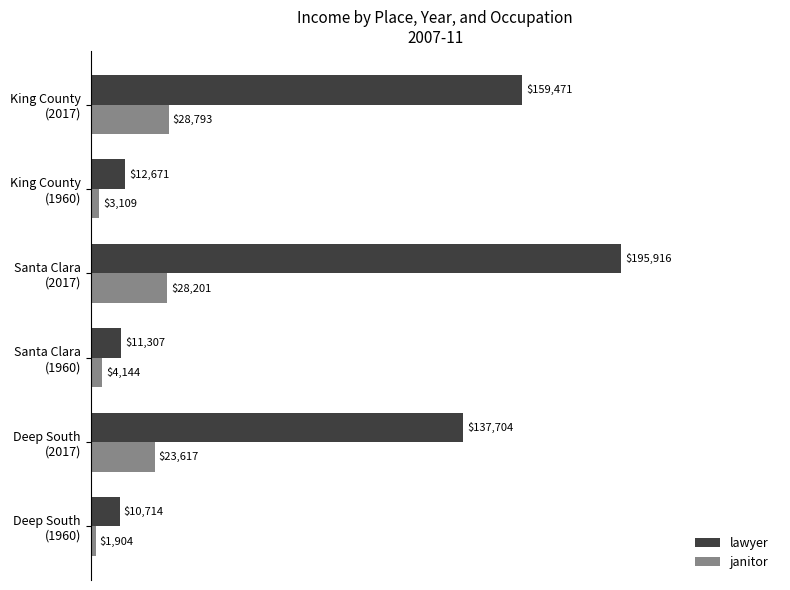

What is the minimum value shown in the chart?

1903.9